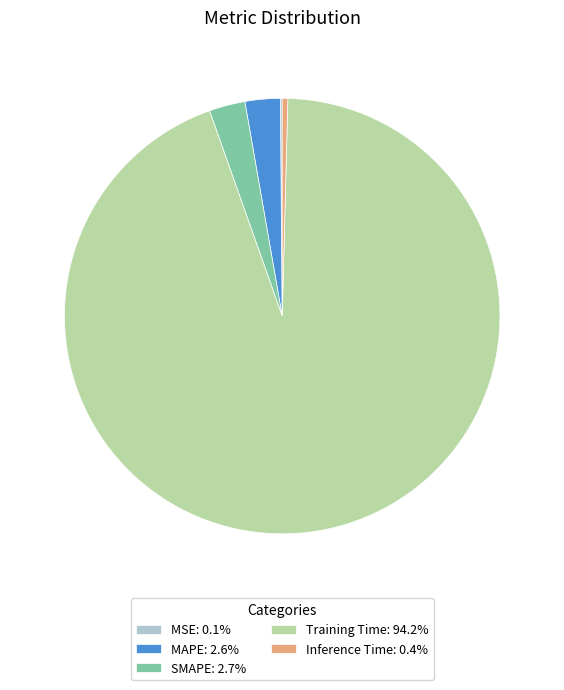

True or false: Inference Time accounts for 10% of the total.

False